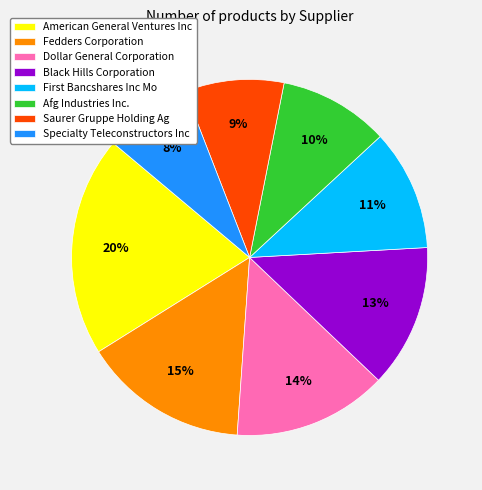

Do Specialty Teleconstructors Inc and Dollar General Corporation together represent more than half of the pie?

No